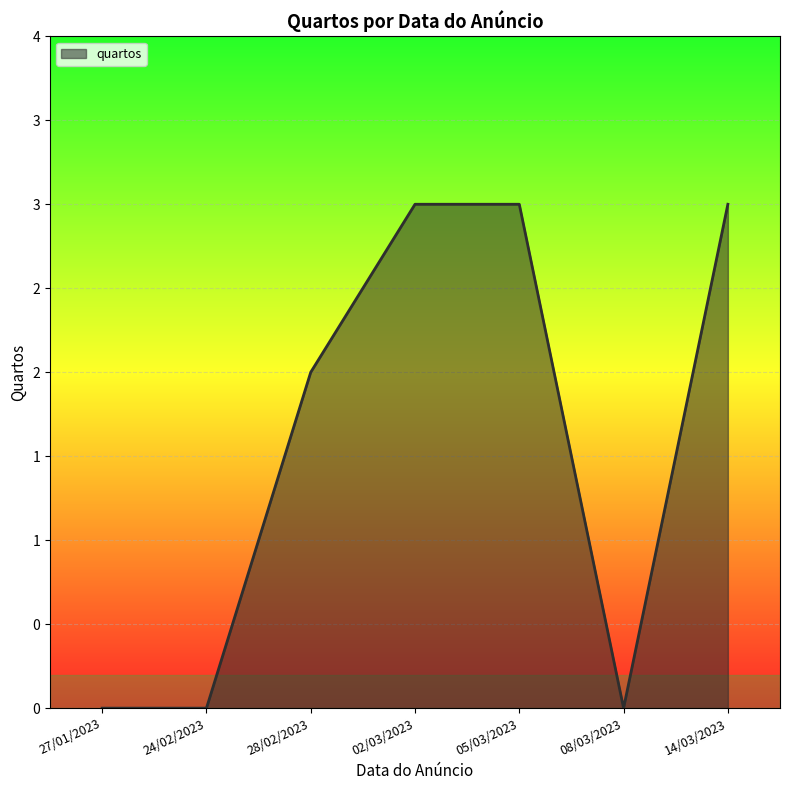

Does the chart have visible grid lines?

Yes